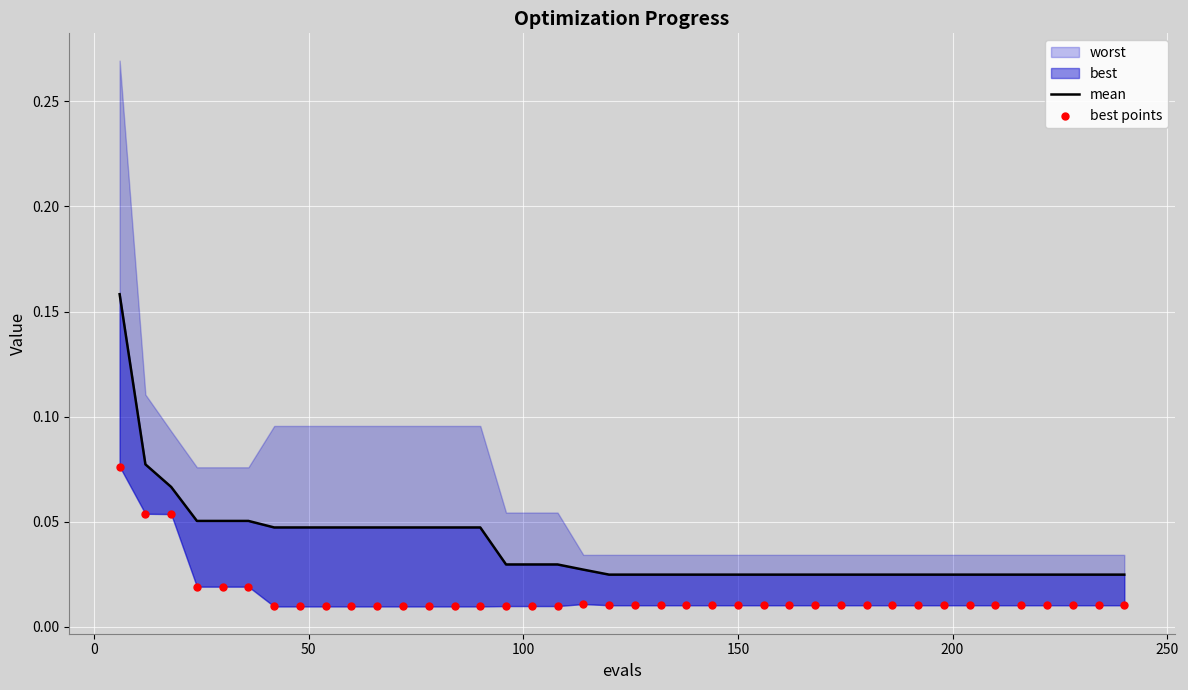

Which series contains the lowest Y value?

best points